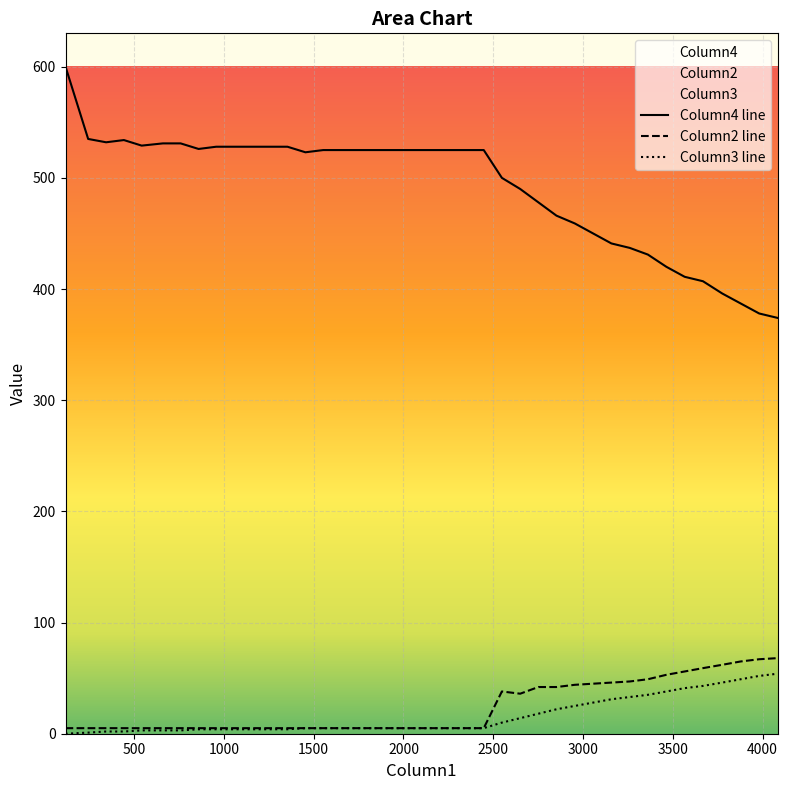

Reading left to right, transcribe all the data shown in this chart.

Column4: 600	535	532	534	529	531	531	526	528	528	528	528	528	523	525	525	525	525	525	525	525	525	525	525	500	490	478	466	459	450	441	437	431	420	411	407	396	387	378	374
Column2: 5	5	5	5	5	5	5	5	5	5	5	5	5	5	5	5	5	5	5	5	5	5	5	5	38	36	42	42	44	45	46	47	49	53	56	59	62	65	67	68
Column3: 0	1	2	2	3	3	3	4	4	4	4	4	4	5	5	5	5	5	5	5	5	5	5	5	10	14	18	22	25	28	31	33	35	38	41	43	46	49	52	54